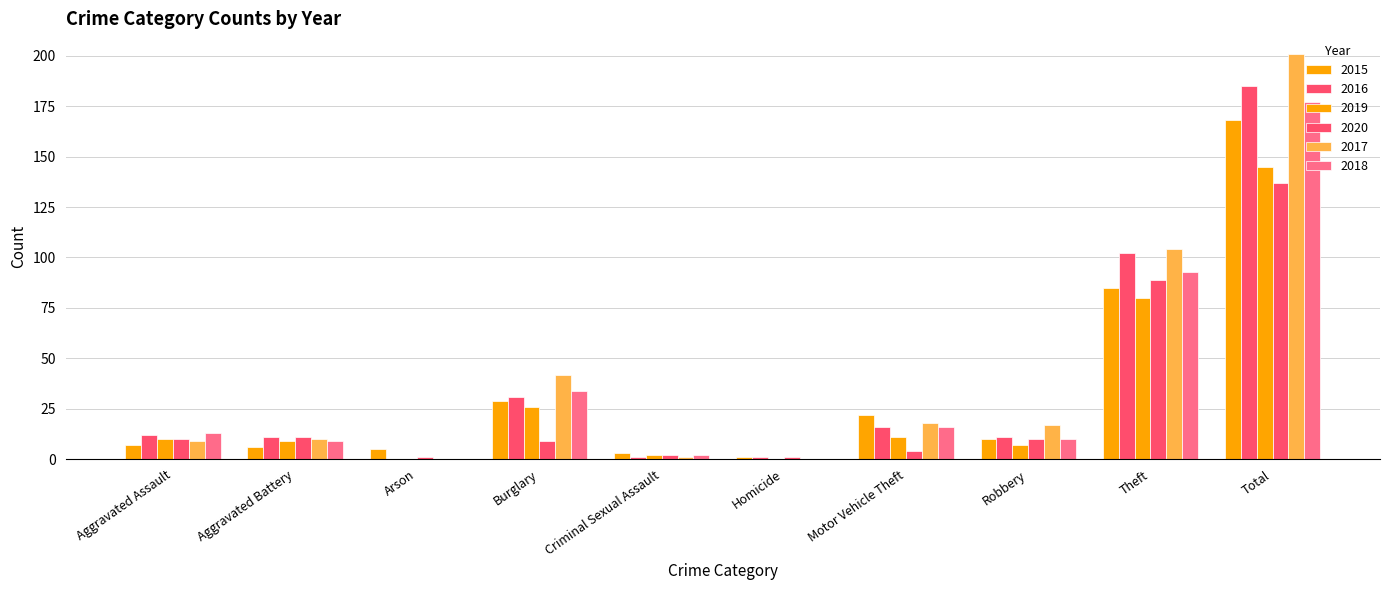

List the series in order of their peak value, highest first.

2017, 2016, 2018, 2015, 2019, 2020